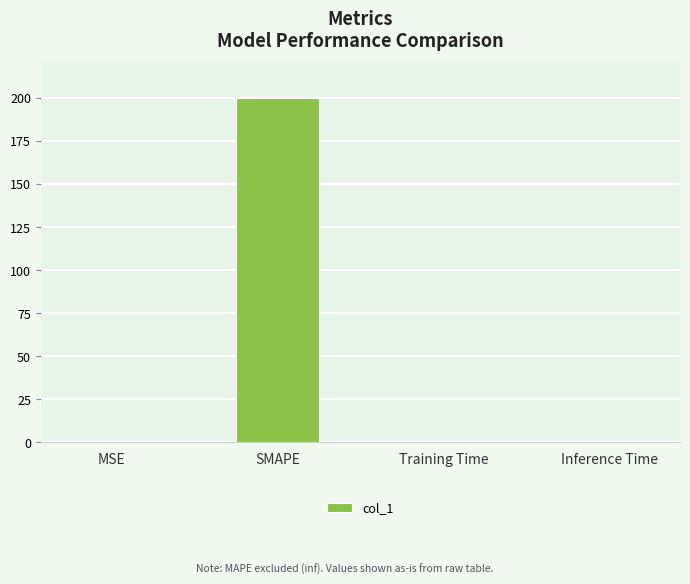

The value at Training Time is 0.0. True or false?

True